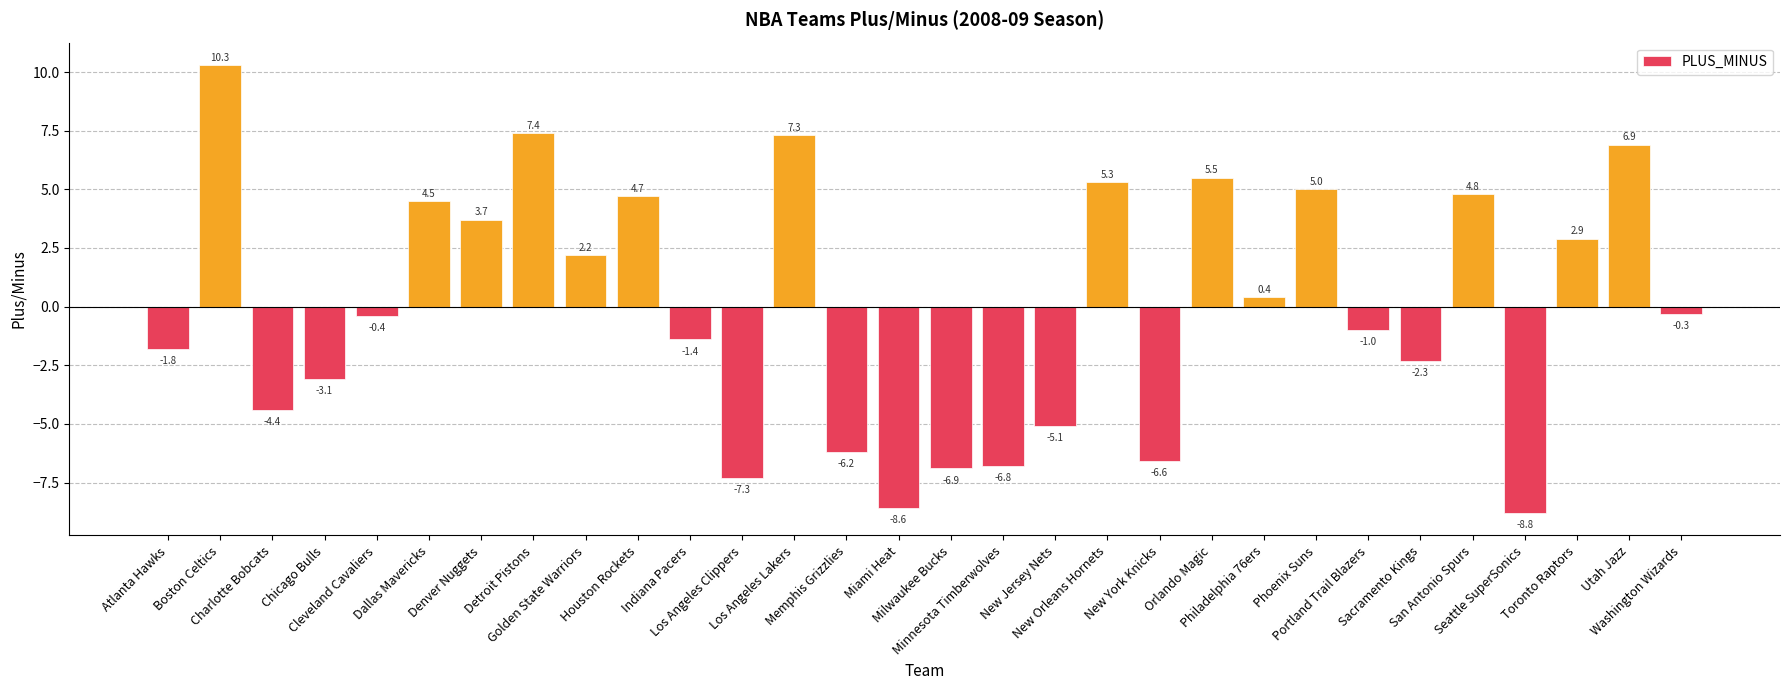

What is the sum of all values?

-0.1